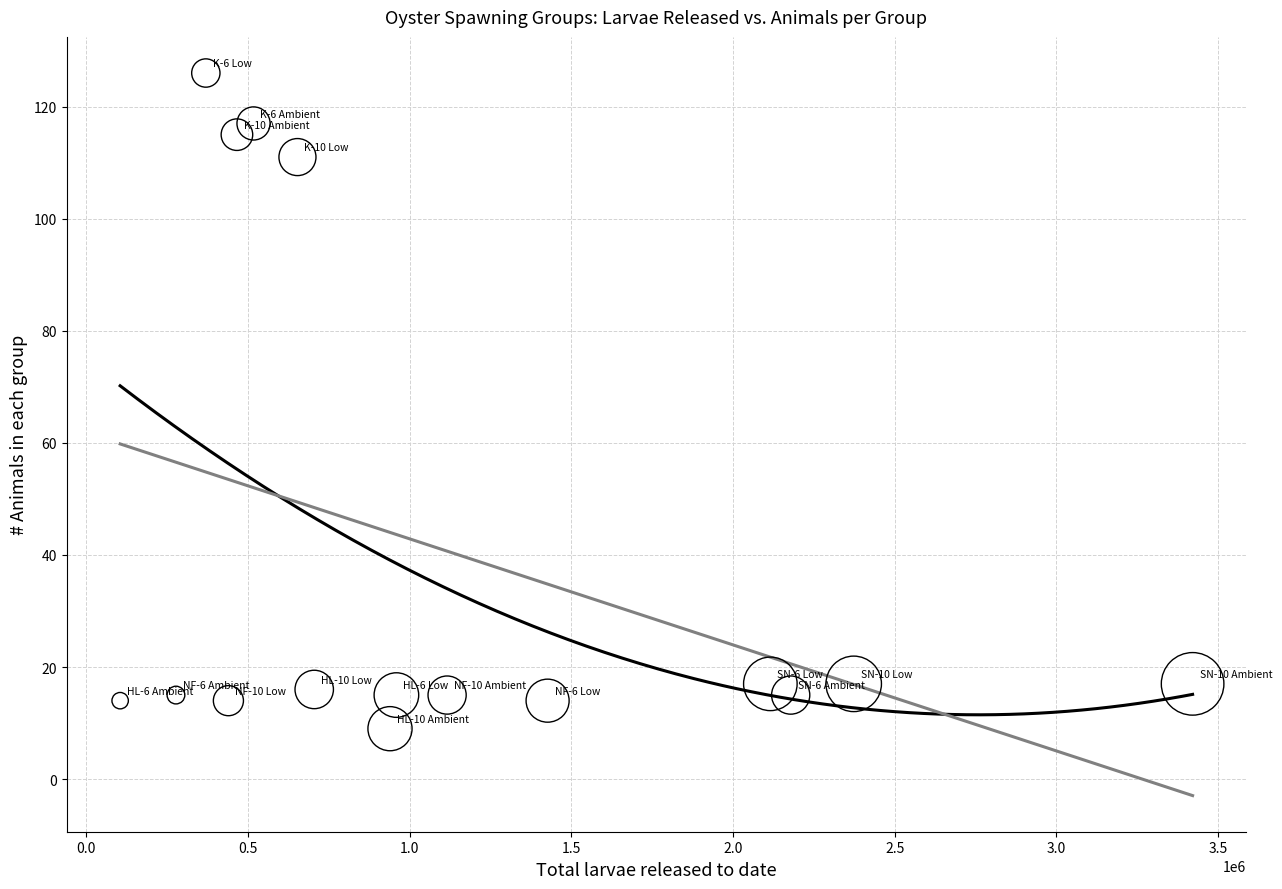

What Y value in the scatter plot is closest to 67?

111